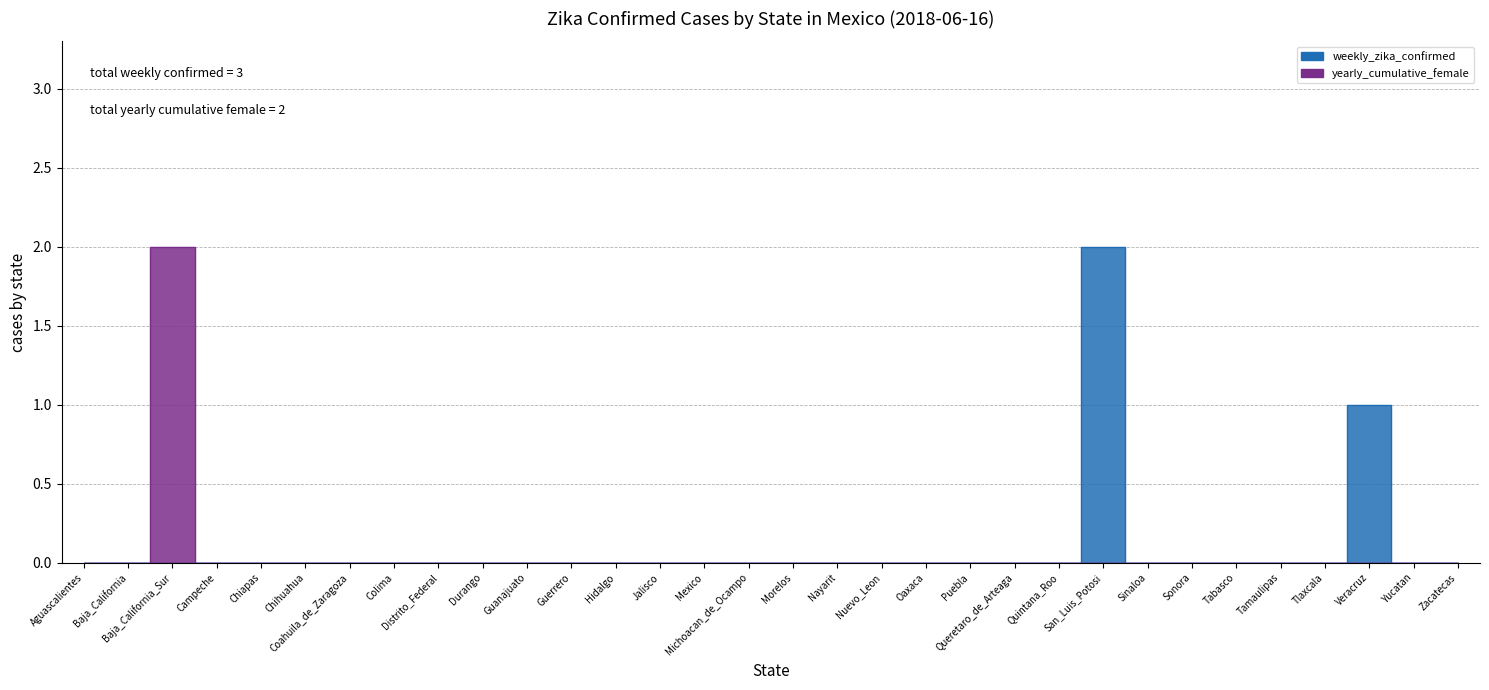

Reading right to left, extract all data points from this chart.

weekly_zika_confirmed: 0	0	1	0	0	0	0	0	2	0	0	0	0	0	0	0	0	0	0	0	0	0	0	0	0	0	0	0	0	0	0	0
yearly_cumulative_female: 0	0	0	0	0	0	0	0	0	0	0	0	0	0	0	0	0	0	0	0	0	0	0	0	0	0	0	0	0	2	0	0